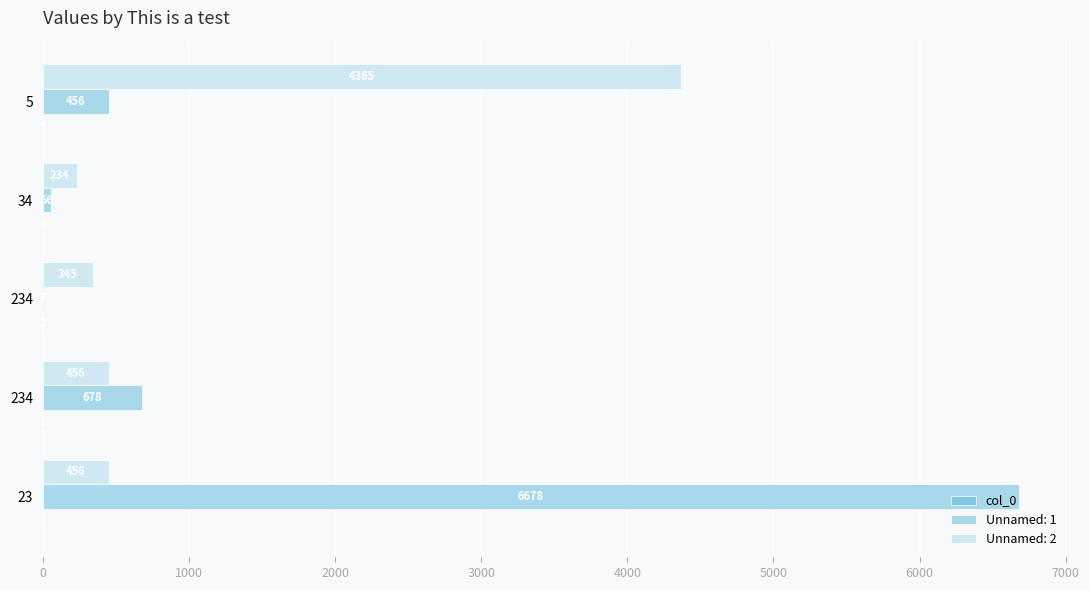

How many distinct data groups are displayed?

3